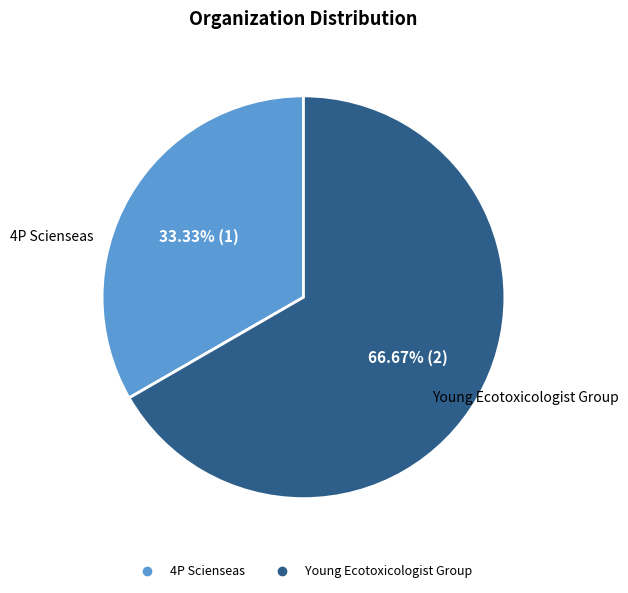

What percentage do Young Ecotoxicologist Group and 4P Scienseas together represent?

100.0%